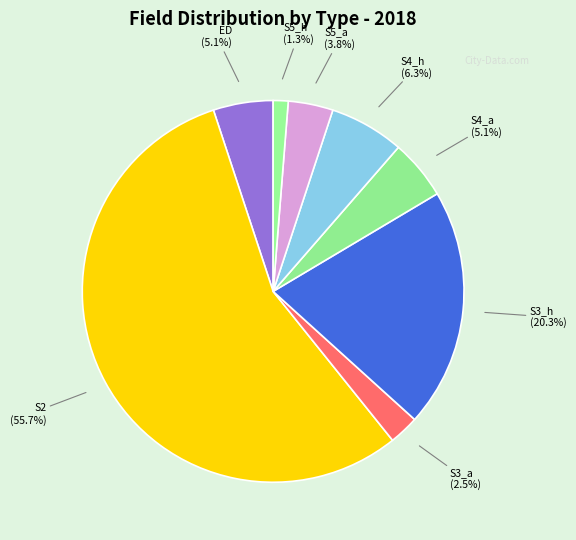

How many slices are in this pie chart?

8